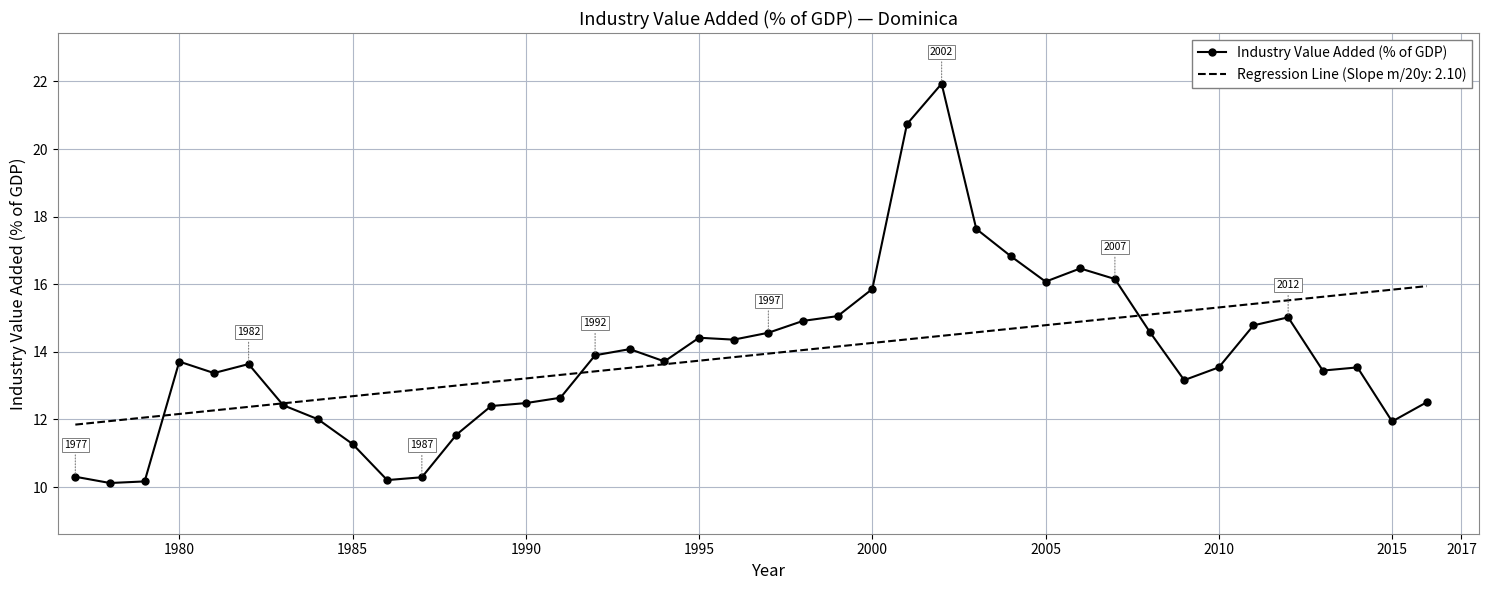

Rank the series by their maximum value, from lowest to highest.

Regression Line (Slope m/20y: 2.10), Industry Value Added (% of GDP)